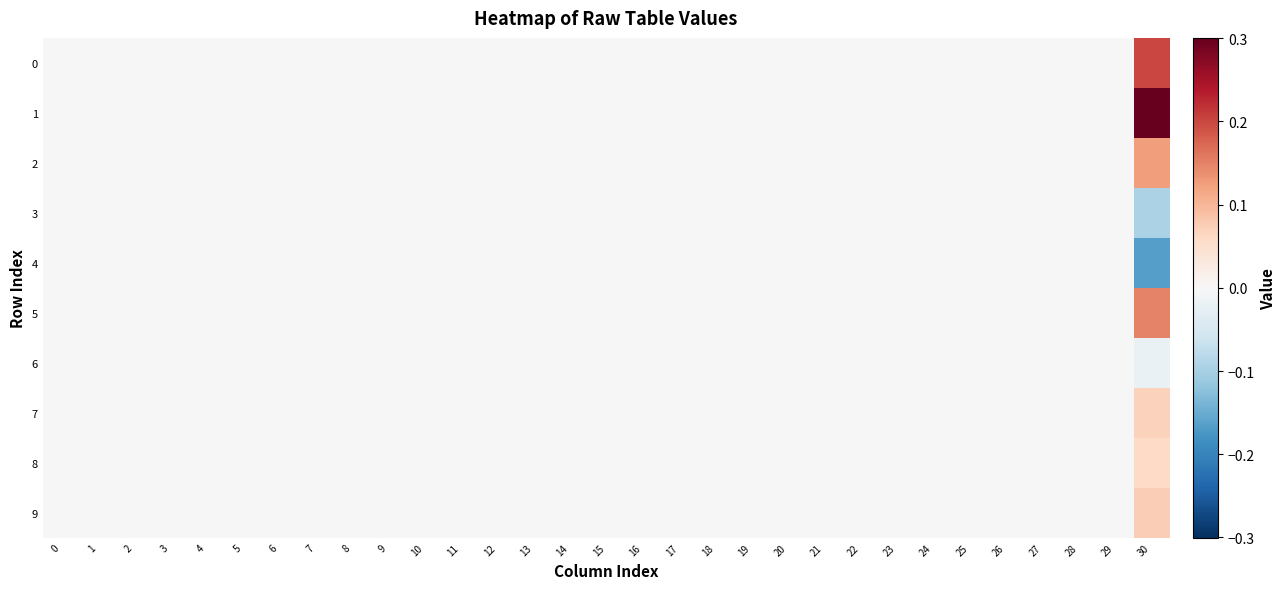

At 3, list the series in order from smallest to largest.

0, 1, 2, 3, 4, 5, 6, 7, 8, 9